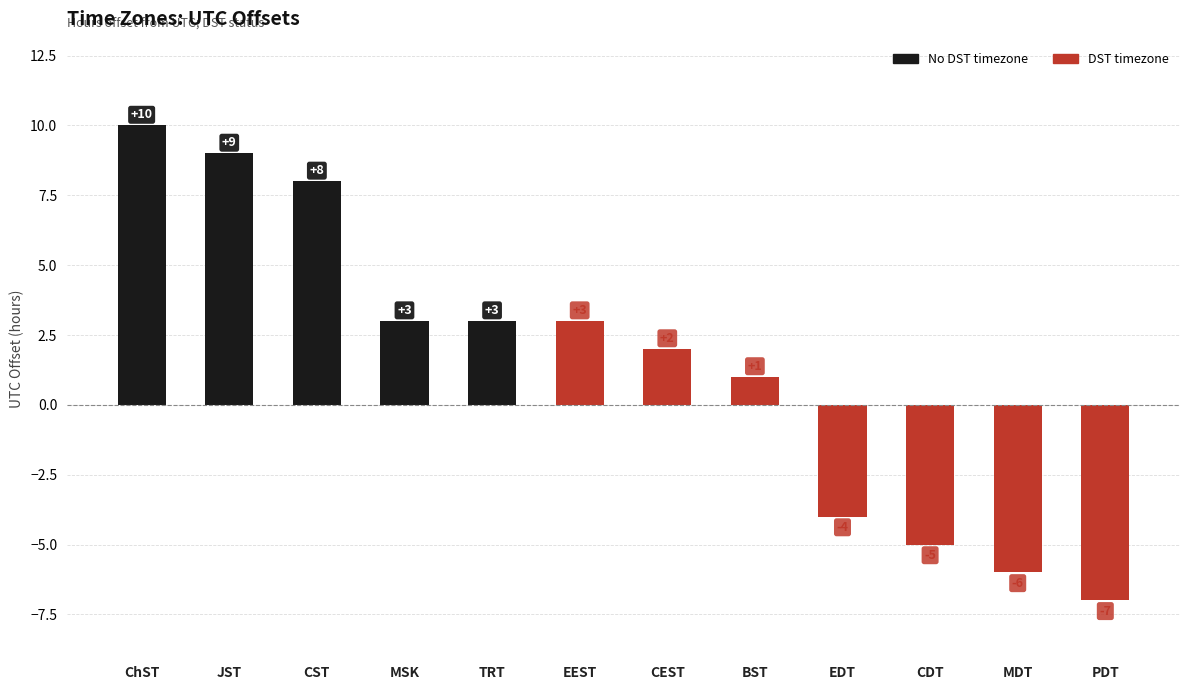

Reading left to right, what are all the values shown in this chart?

ChST=10	JST=9	CST=8	MSK=3	TRT=3	EEST=3	CEST=2	BST=1	EDT=-4	CDT=-5	MDT=-6	PDT=-7